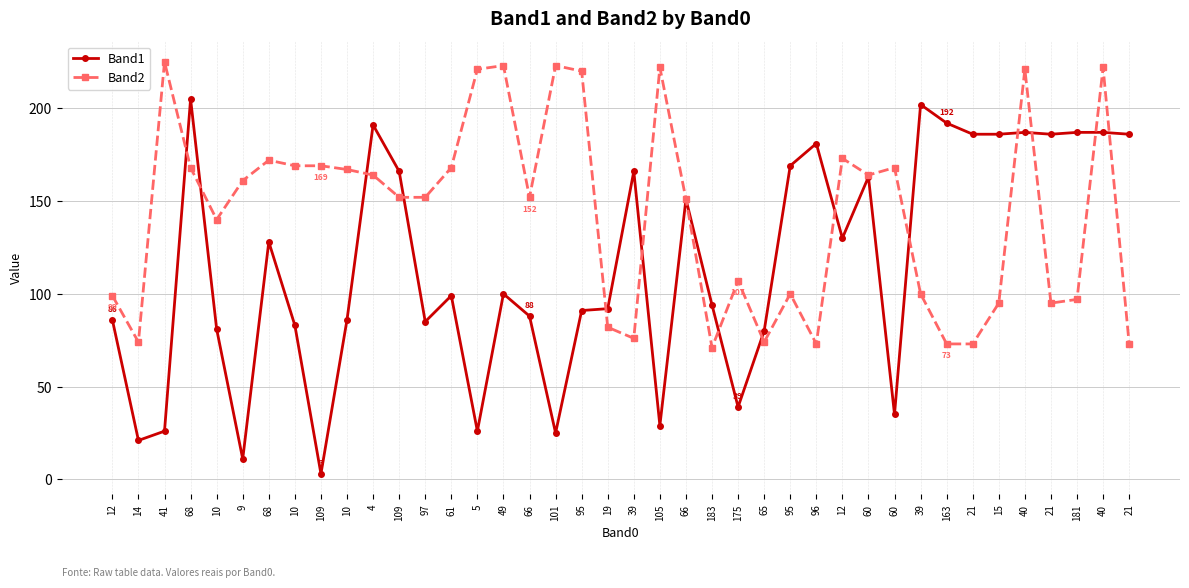

True or false: Band2 has more than 2 points higher than both neighbors.

True